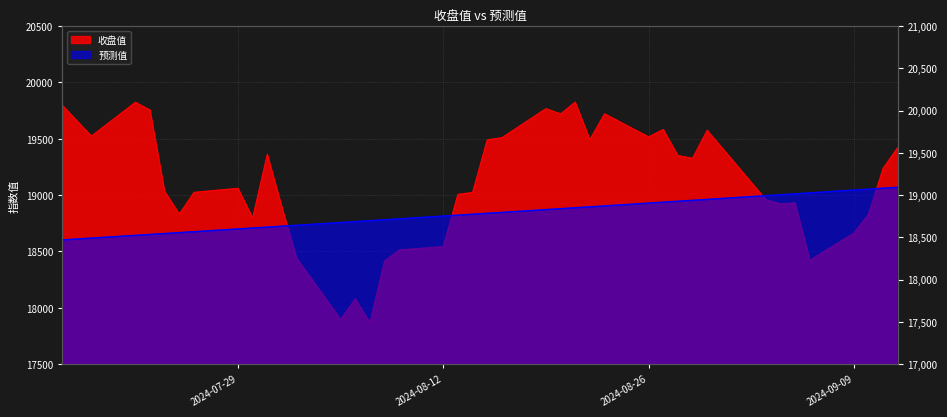

The value of 预测值 at 2024-08-23 is 18904.2. True or false?

True